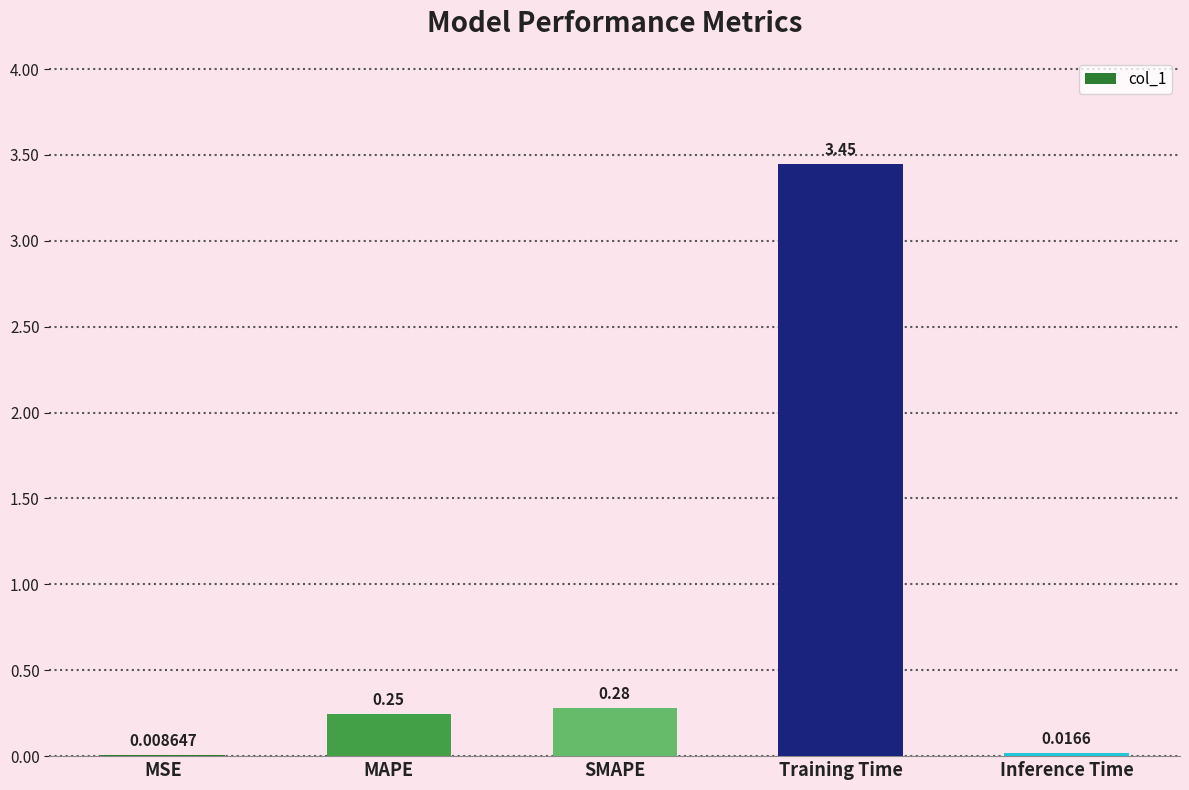

Between MAPE and MSE, which is larger?

MAPE